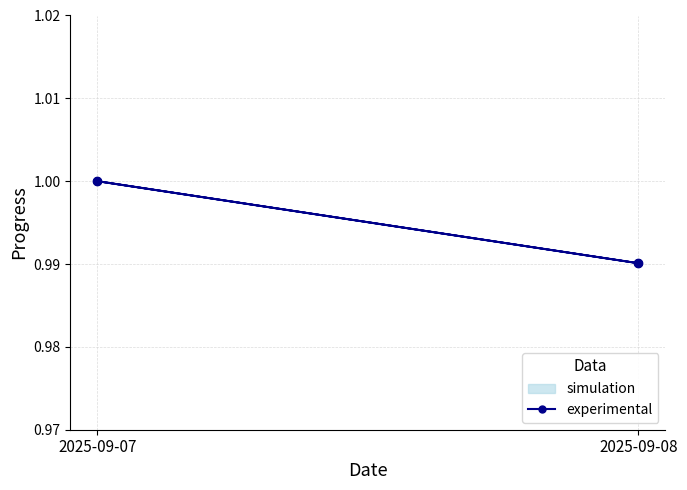

Does the chart have visible grid lines?

Yes